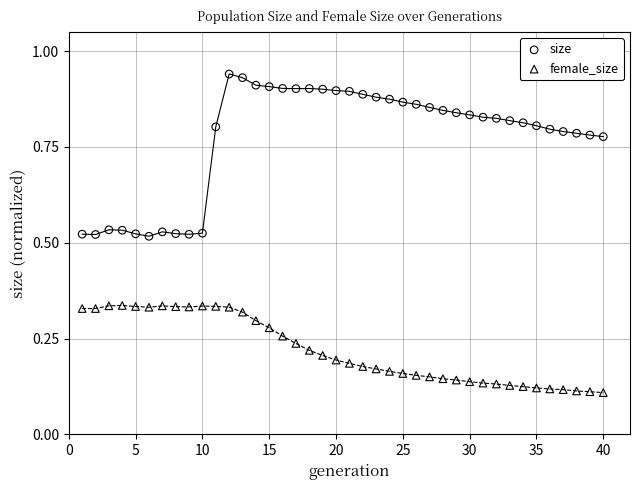

Which series reaches the minimum Y coordinate?

female_size